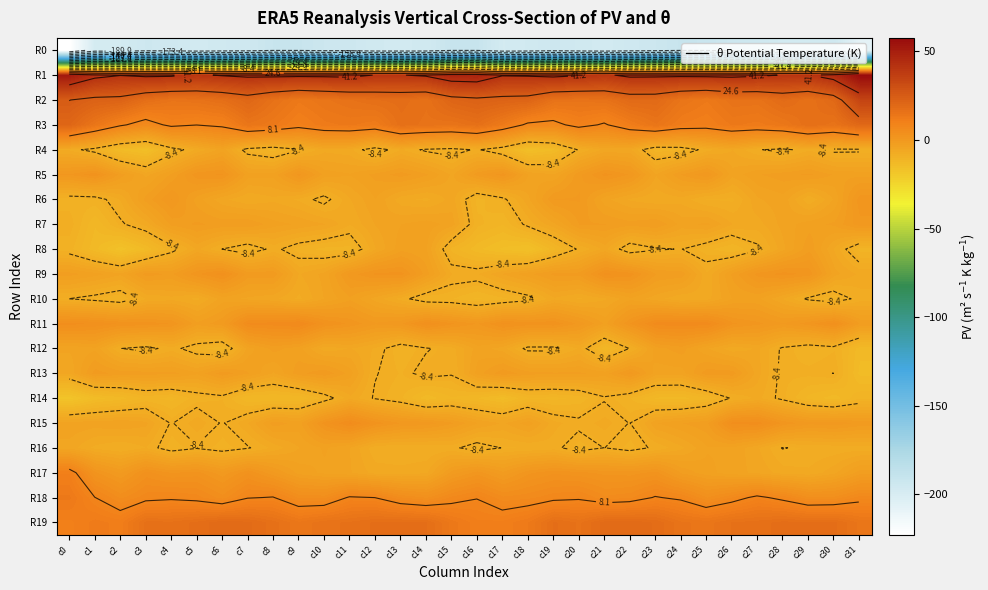

Is it true that R8 equals -4.0 at c27?

False